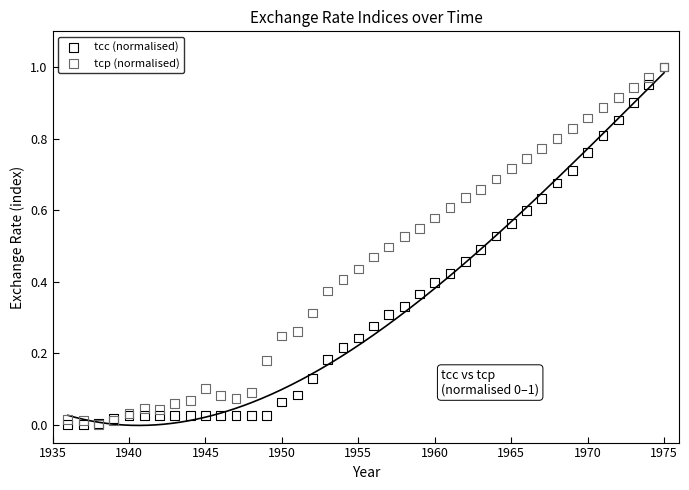

What are all the series names shown in the legend?

tcc (normalised), tcp (normalised)